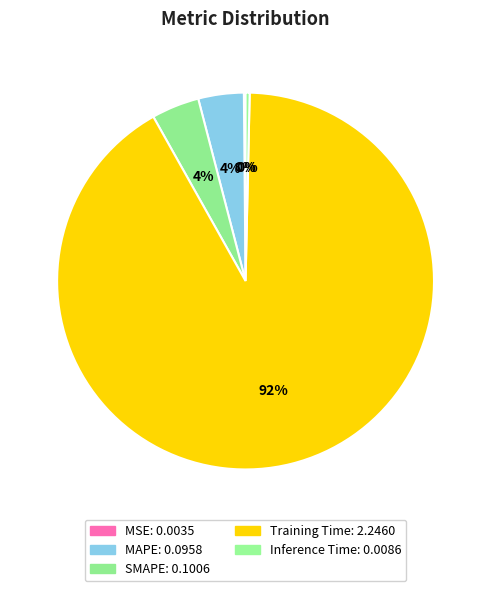

Is Training Time the majority of the pie?

Yes